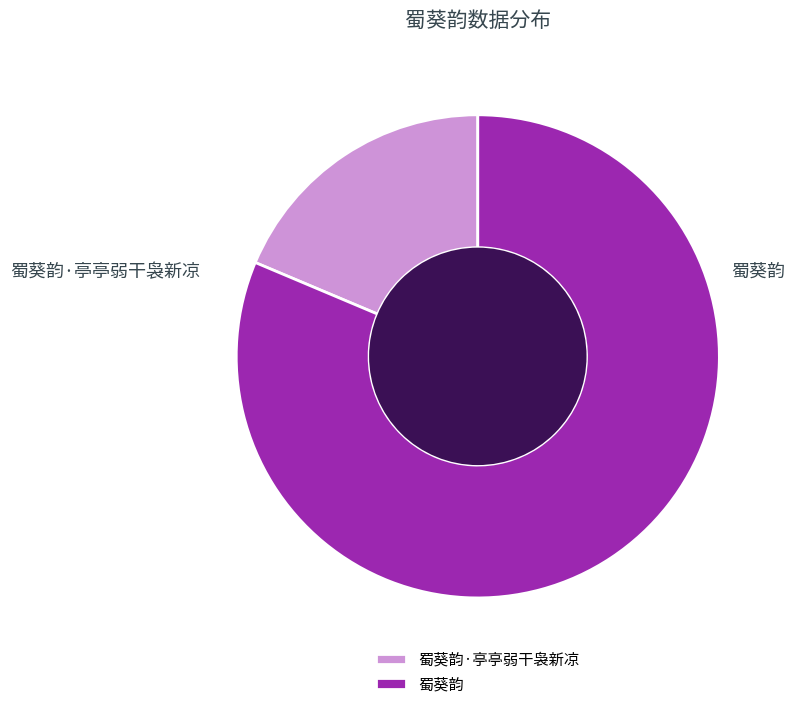

Is it true that 蜀葵韵 is 81% of the pie?

True